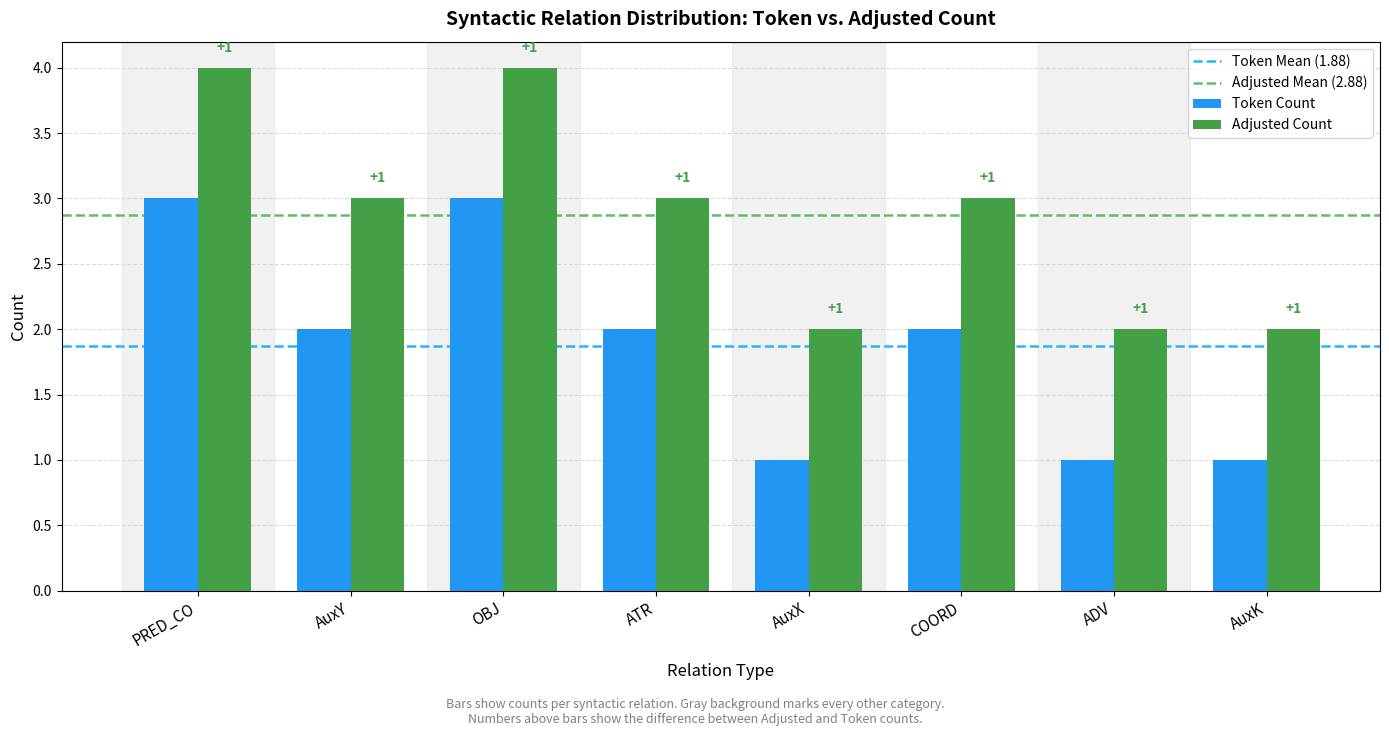

Reading left to right, transcribe all the data shown in this chart.

Token Count: 3	2	3	2	1	2	1	1
Adjusted Count: 4	3	4	3	2	3	2	2